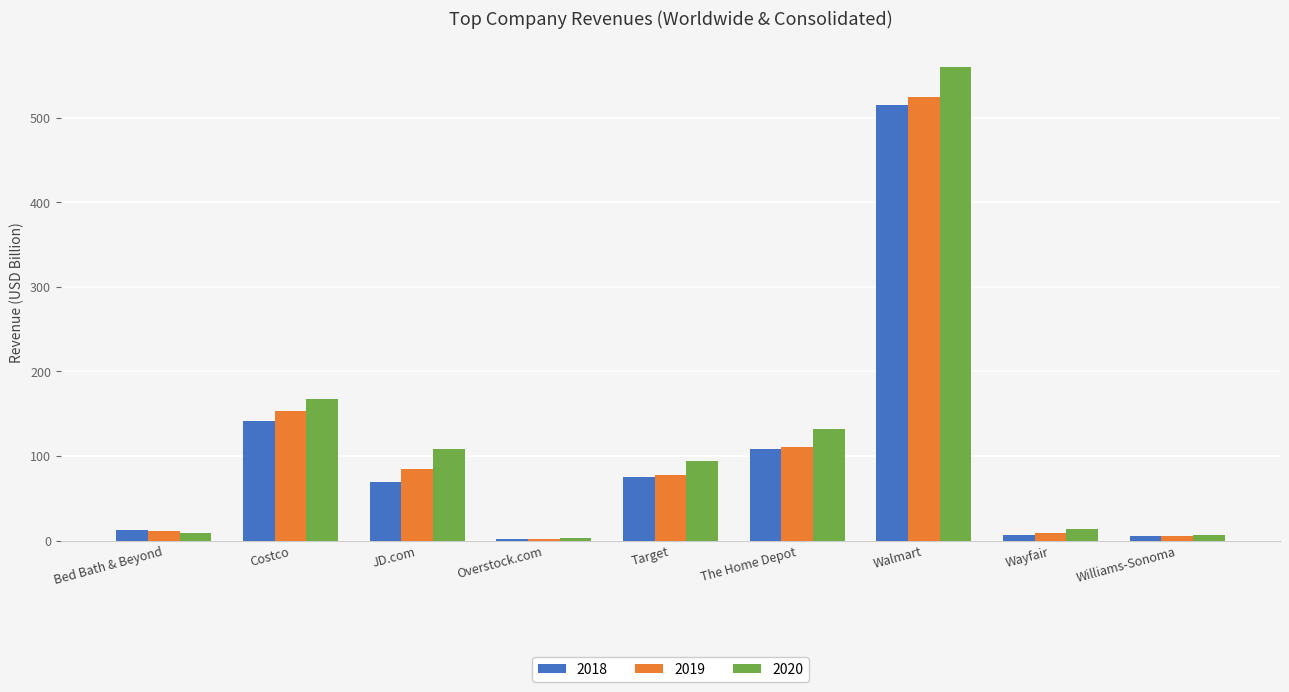

What is the maximum value for 2020?

559.2